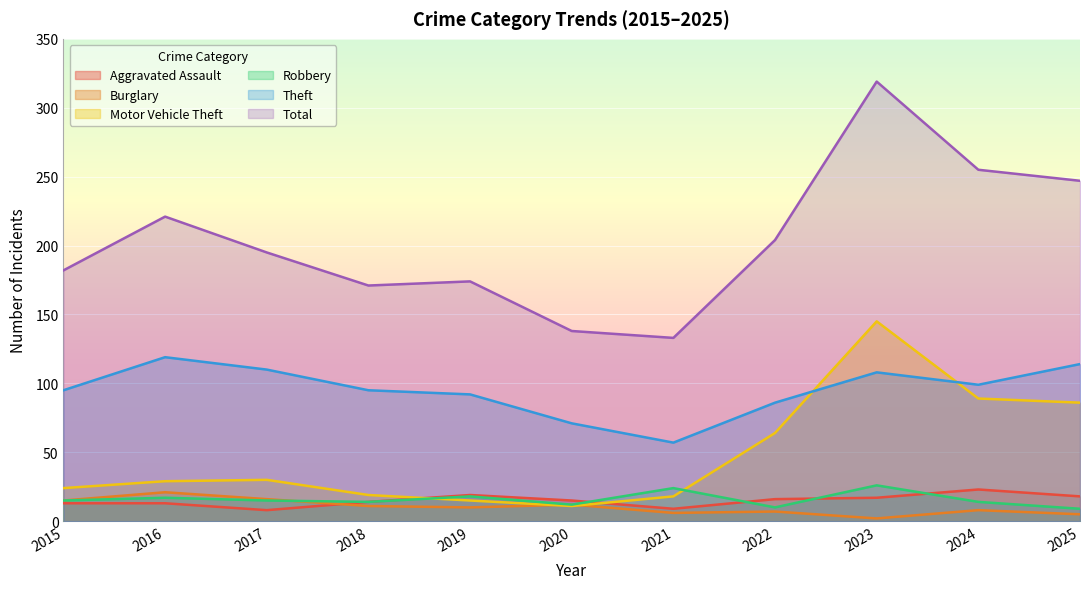

How many lines are shown in the chart?

6